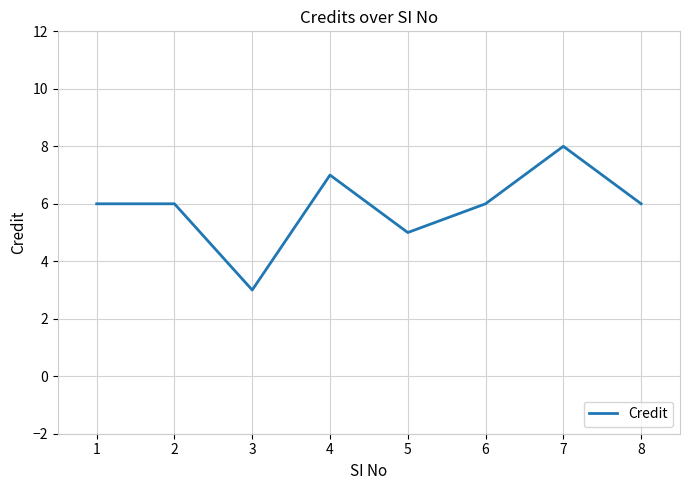

What is the greatest value displayed?

8